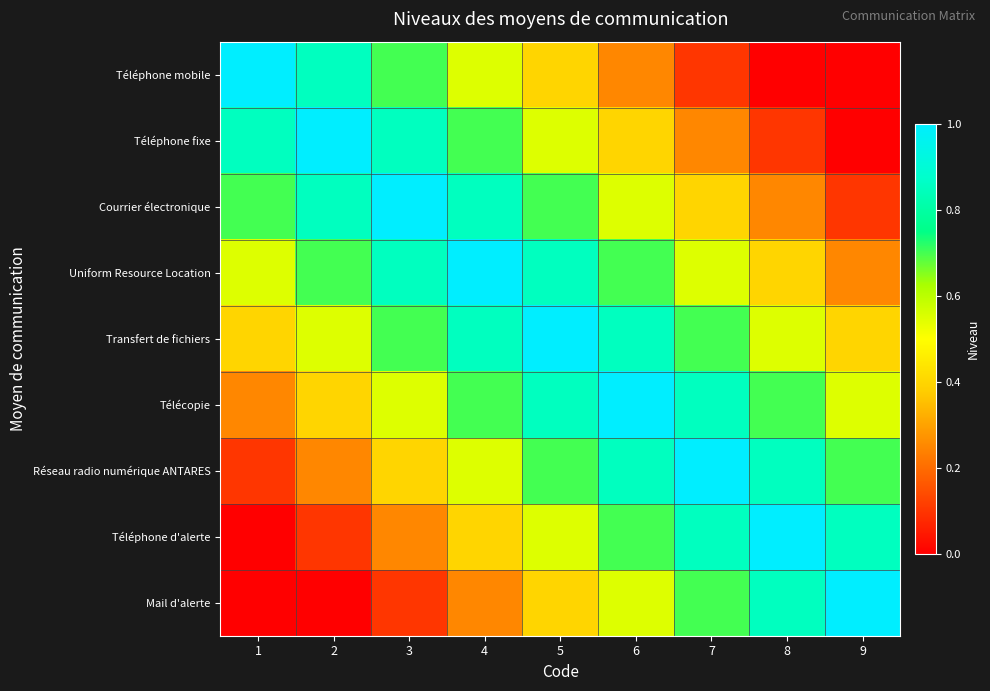

What is the difference between the highest and lowest values at 2?

1.0